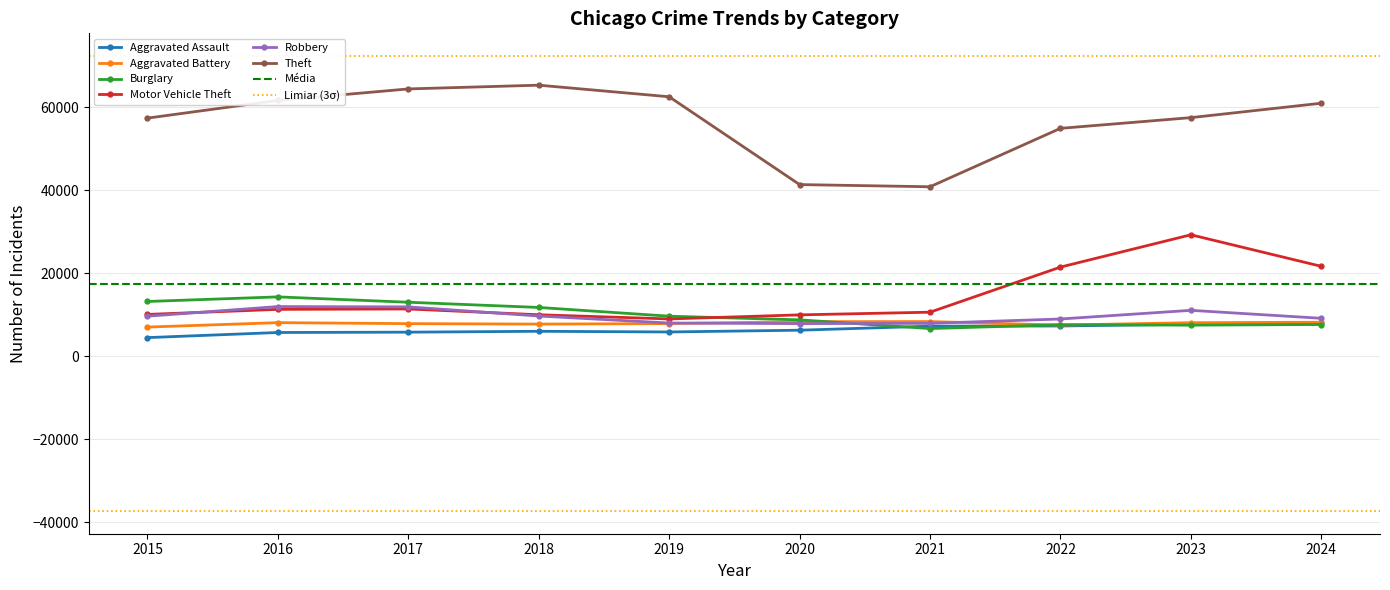

Which series has the largest total across all categories?

Theft